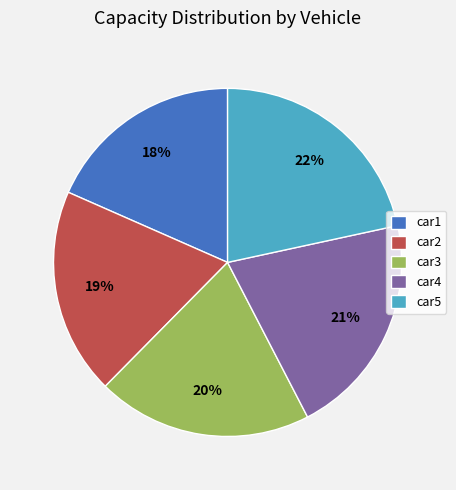

To the nearest percent, what is the average slice percentage?

20%